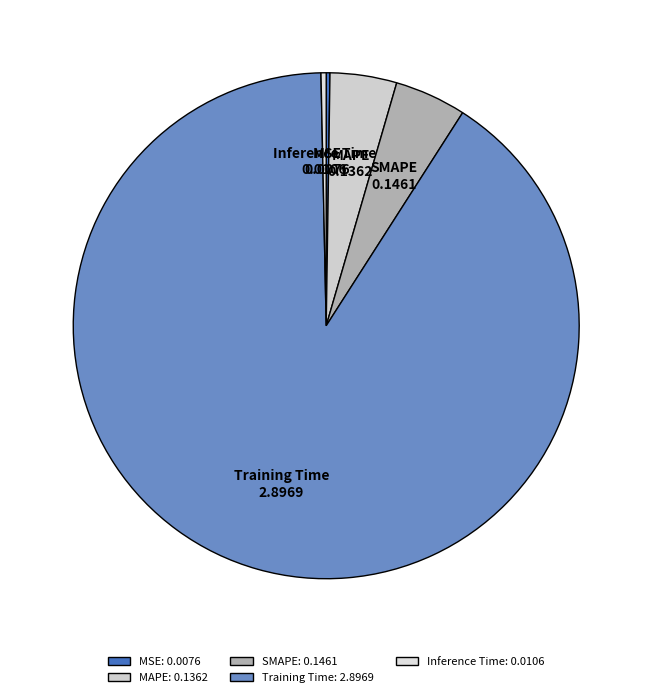

Do SMAPE and Inference Time together represent more than half of the pie?

No